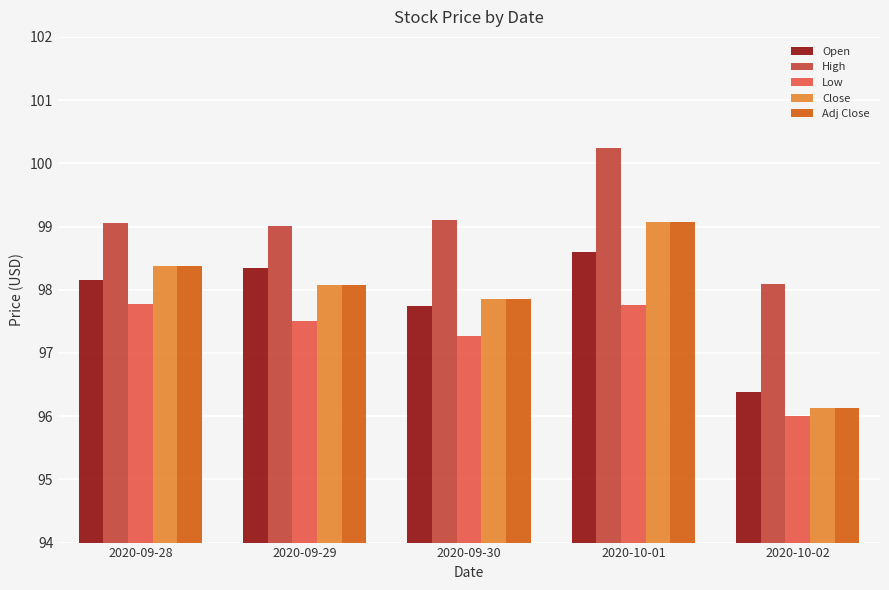

At which label is Open closest to 97?

2020-10-02